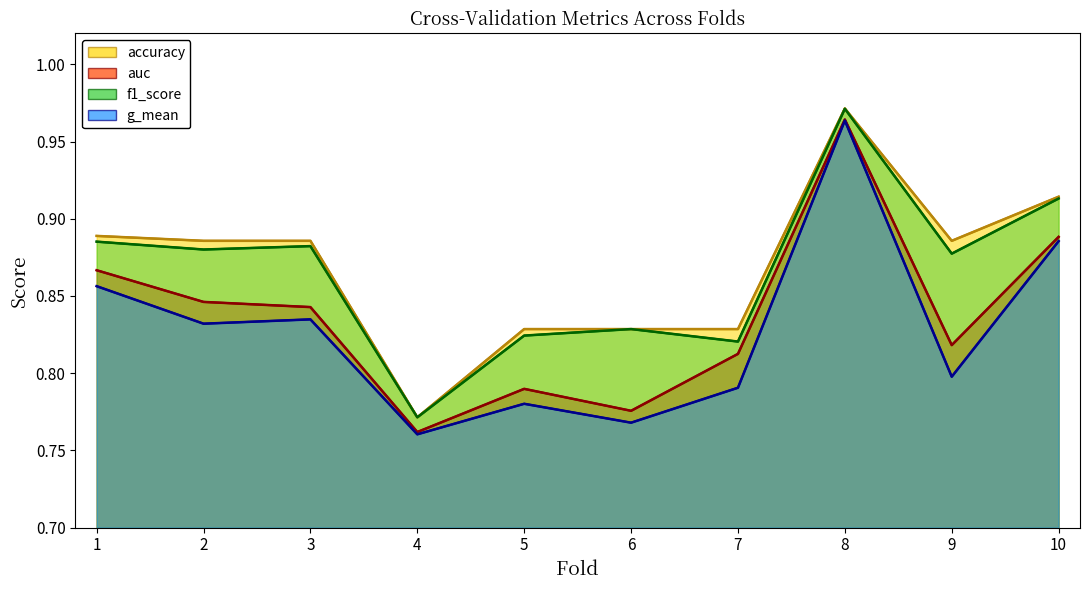

What is the sum of all auc values?

8.4